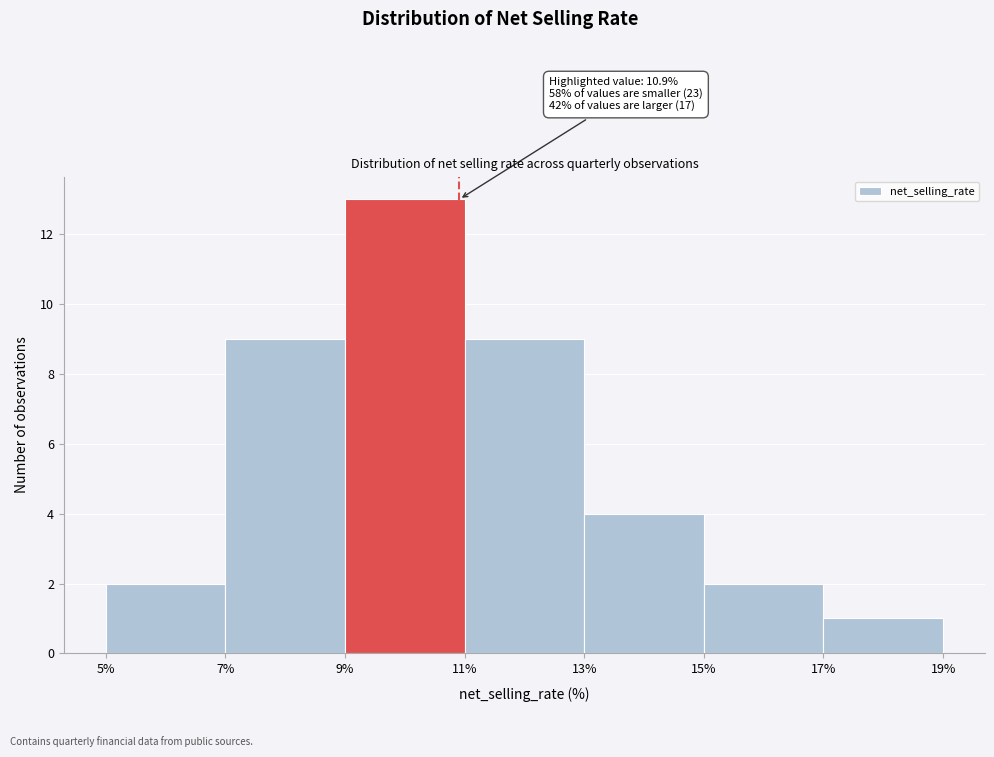

Over which range of the x-axis is the bar tallest?

9% to 11%